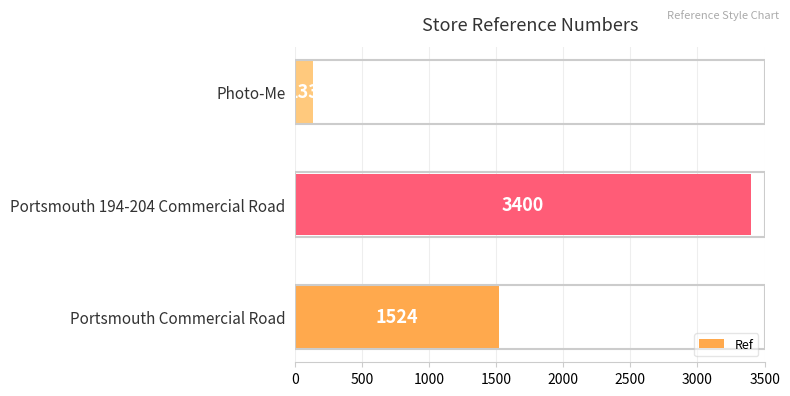

Is it true that the value at Portsmouth Commercial Road is 778?

False